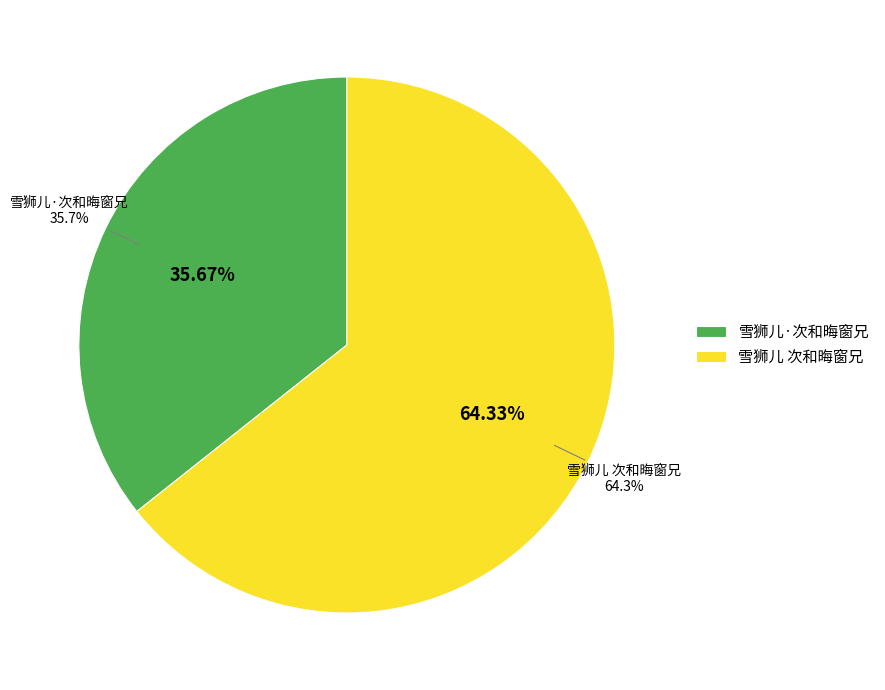

What is the largest slice in the pie chart?

雪狮儿 次和晦窗兄